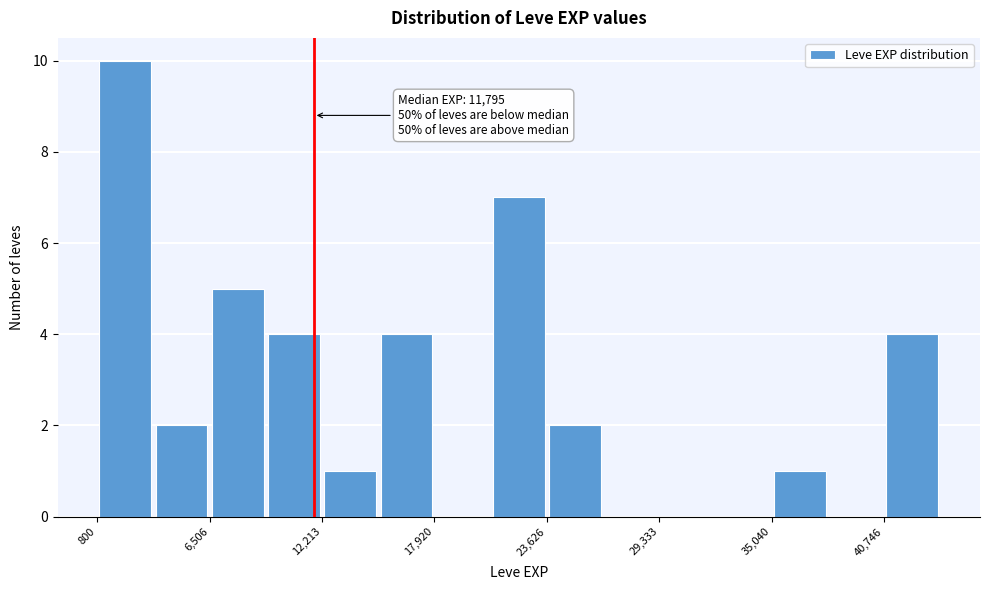

Read against the x-axis, roughly where is the centre of the tallest bar?

2000